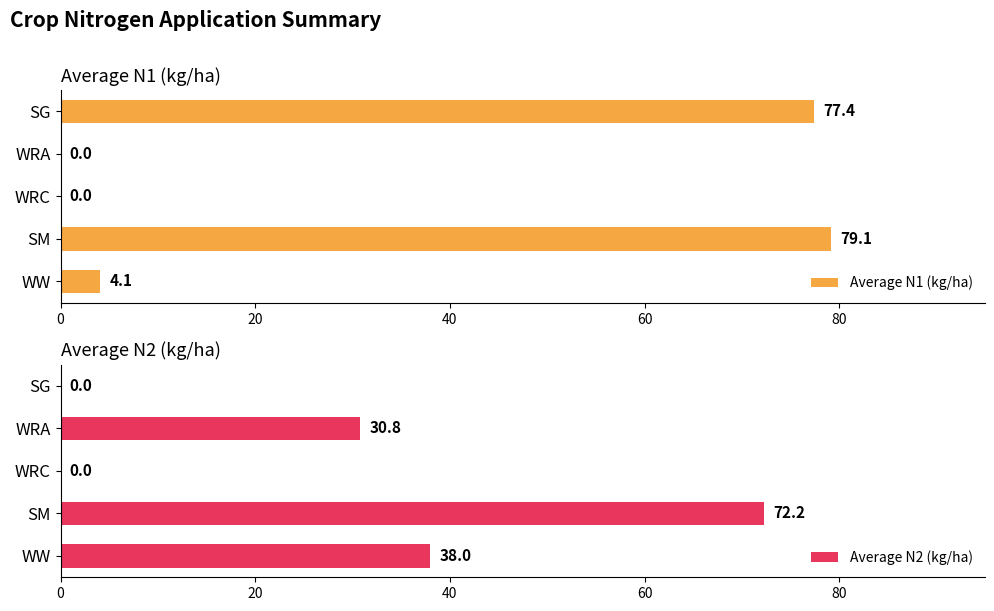

Reading right to left, what are all the values shown in this chart?

Average N1 (kg/ha): 77.4	0.0	0.0	79.1	4.1
Average N2 (kg/ha): 0.0	30.8	0.0	72.2	38.0